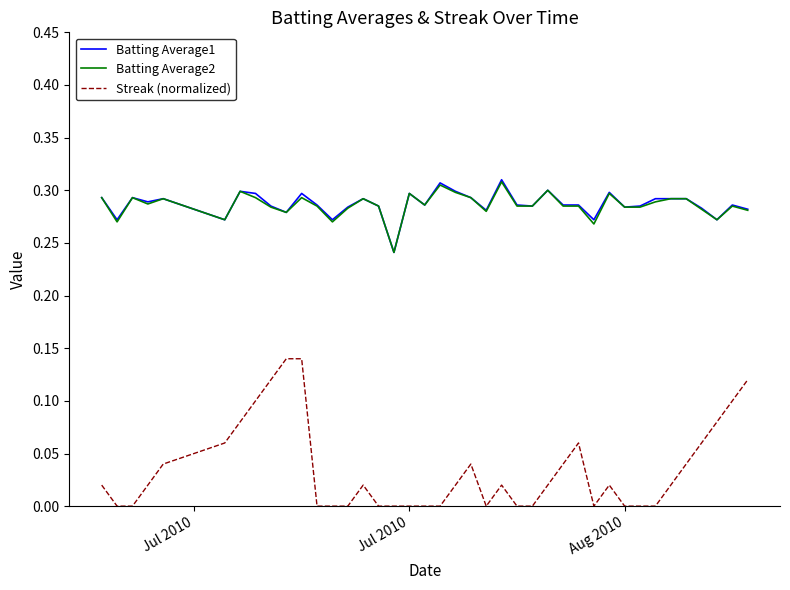

Which series has the widest spread of values?

Streak (normalized)